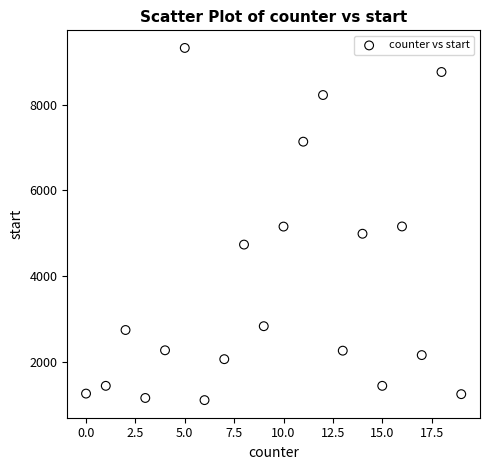

What is the range of Y values (max minus min)?

8213